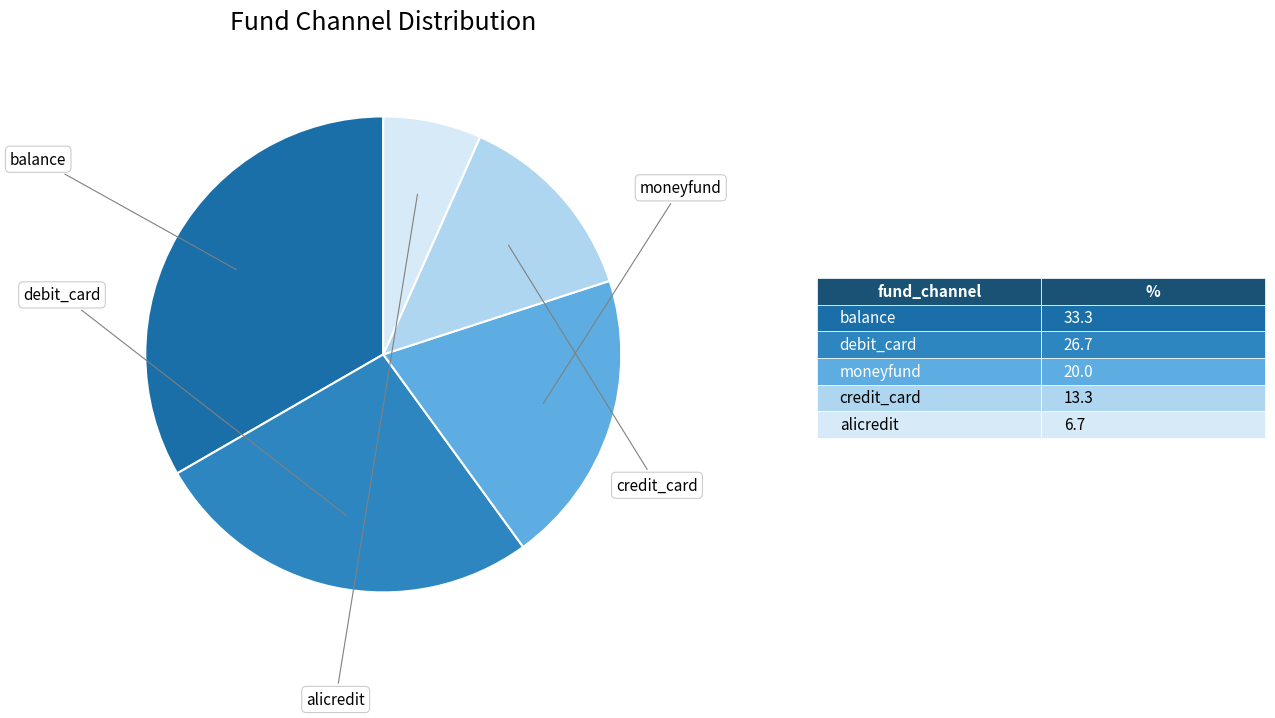

Is there any slice that represents more than half of the pie?

No